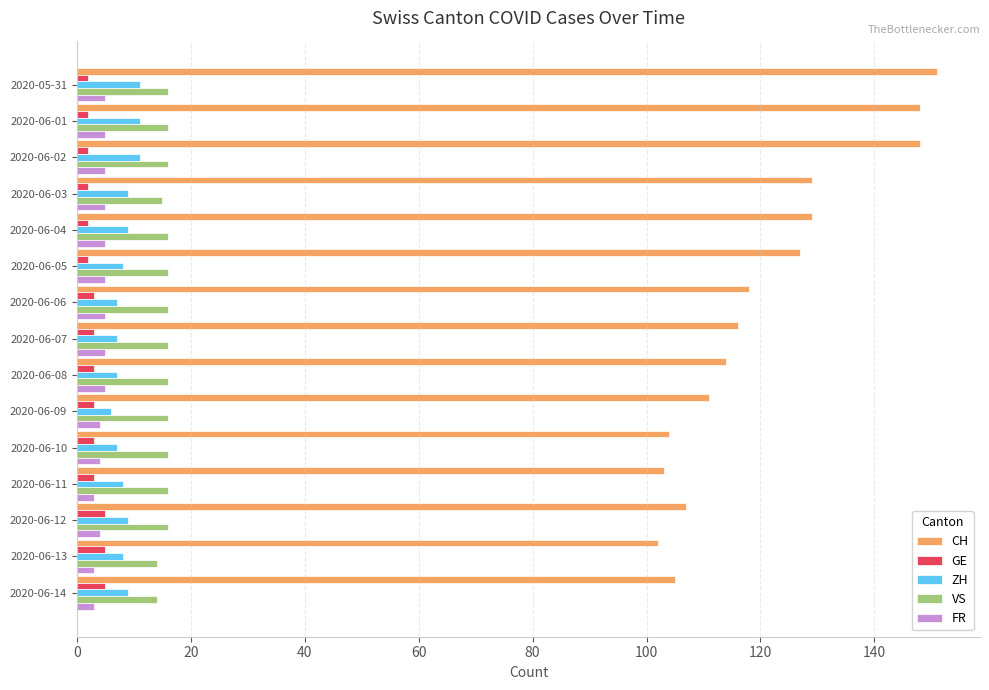

What is the difference between the second highest and second lowest values in the FR series?

2